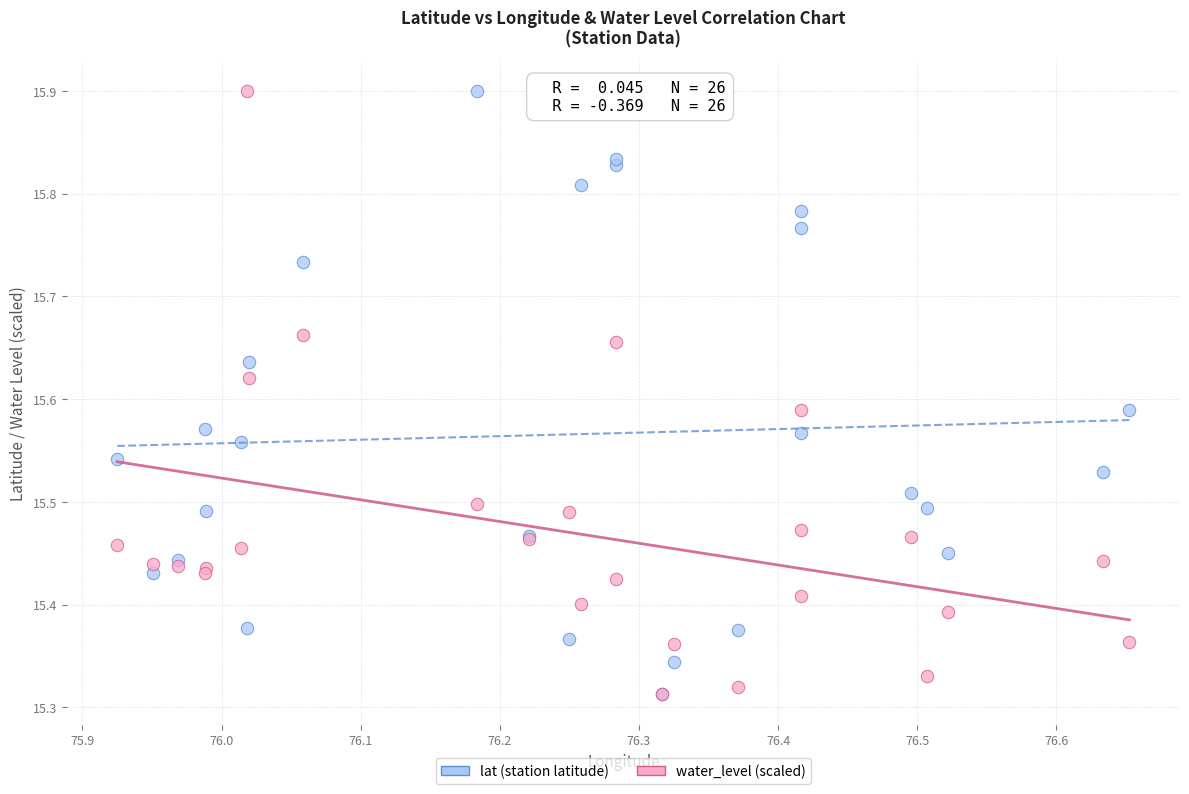

What are all the series names shown in the legend?

lat (station latitude), water_level (scaled)